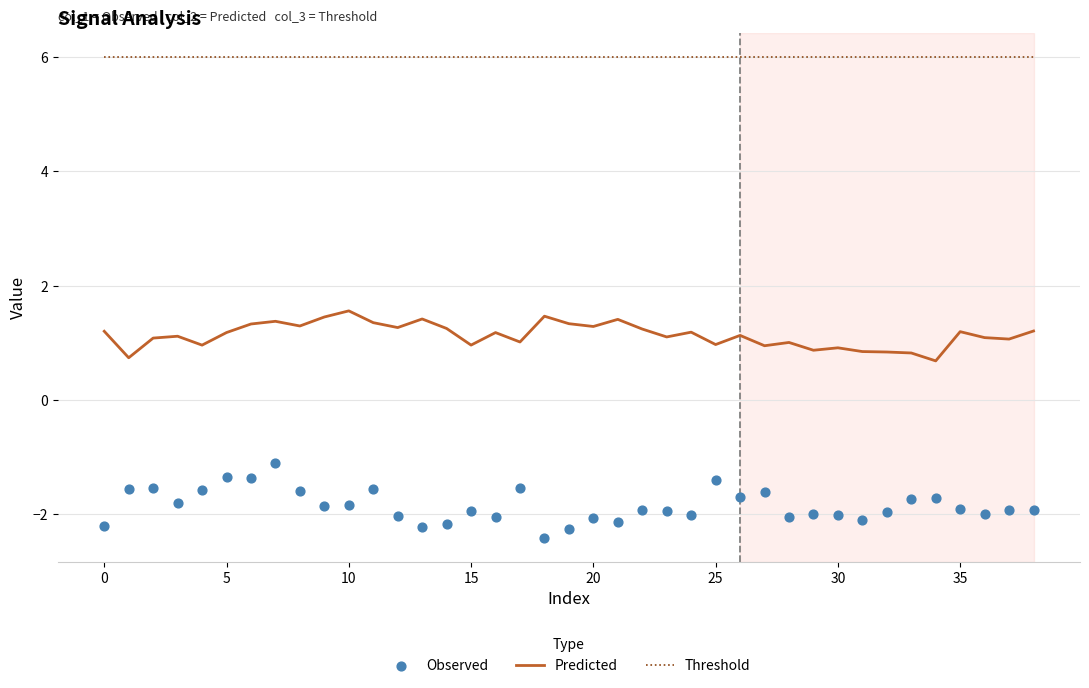

Which series contains the lowest Y value?

Observed